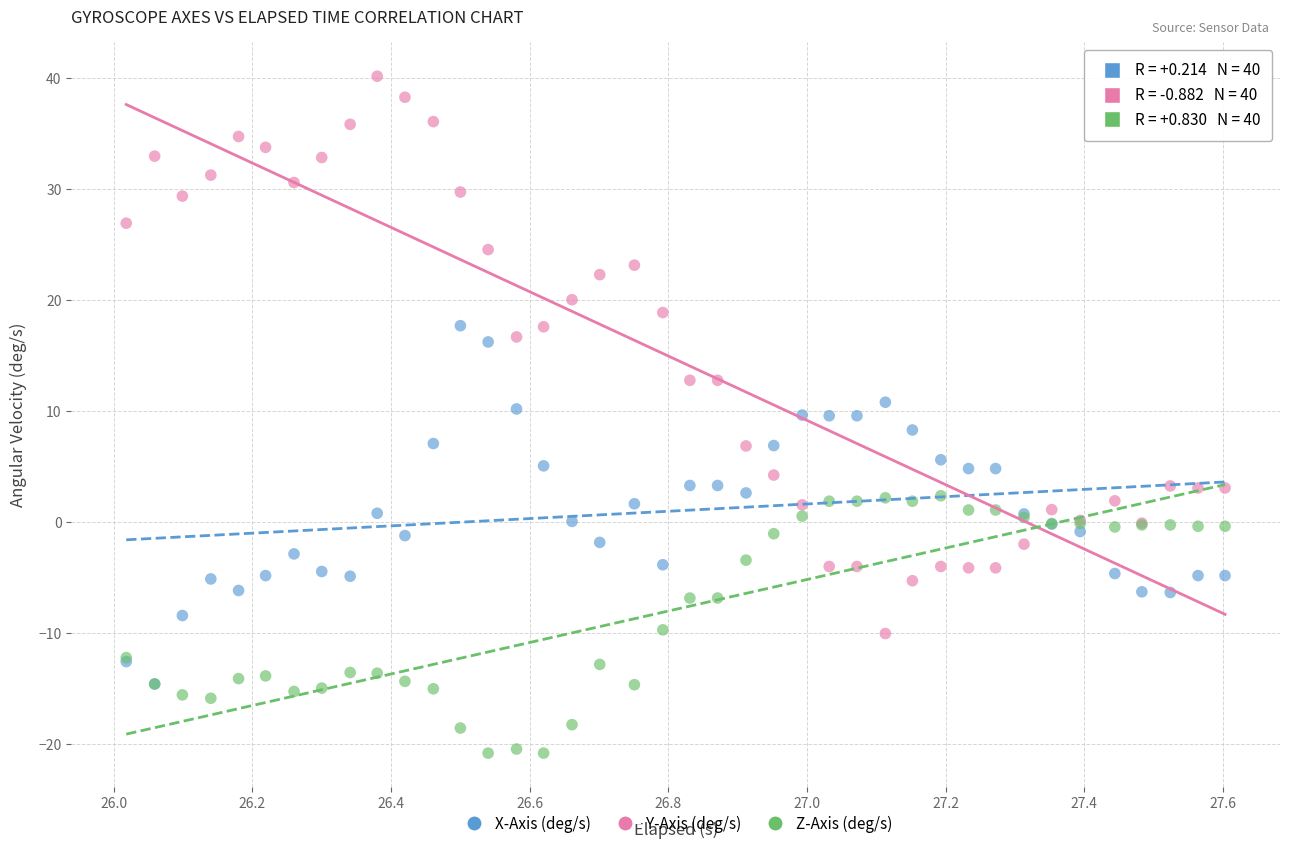

Which series has the widest spread of Y values?

Y-Axis (deg/s)